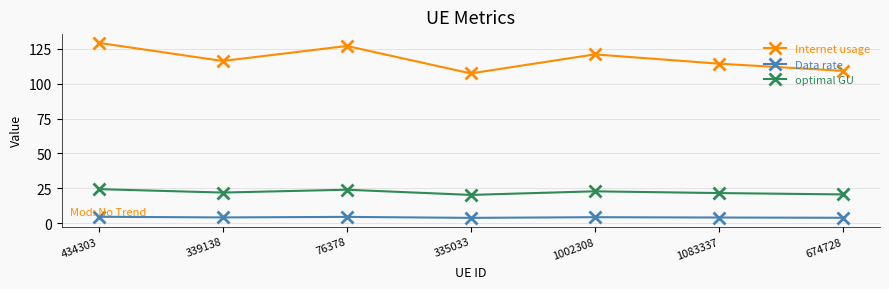

Count the number of data series in this chart.

3